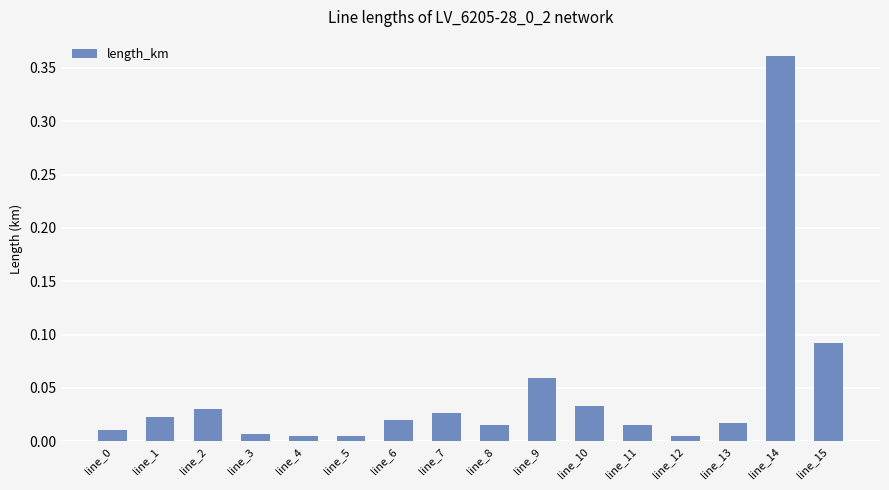

Which category has the highest value across all series?

line_14